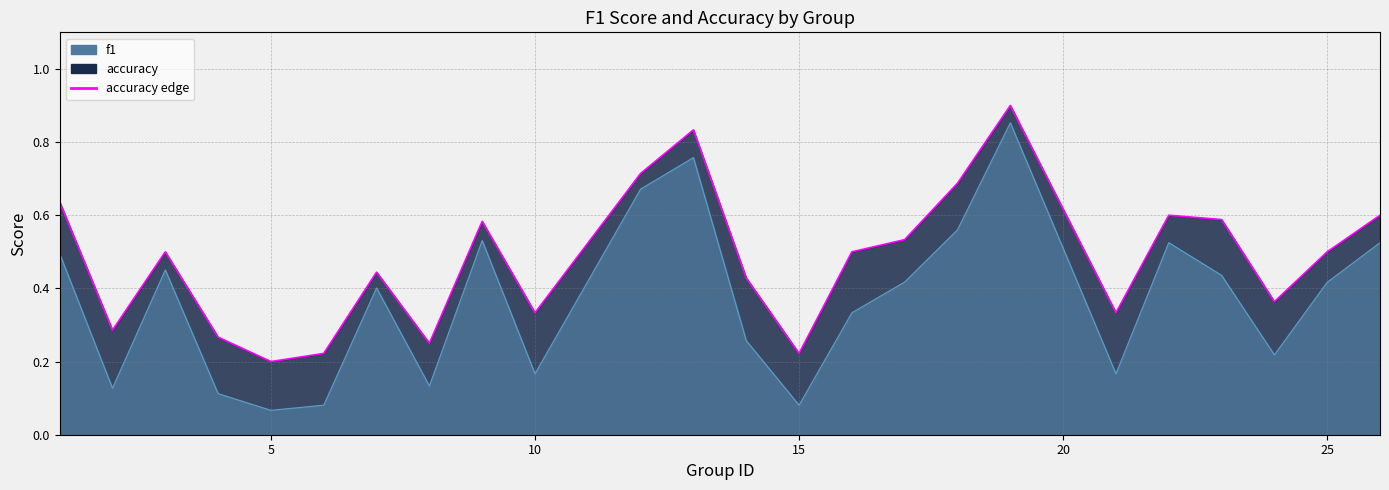

What is the difference between the accuracy values at 16 and 21?

0.2